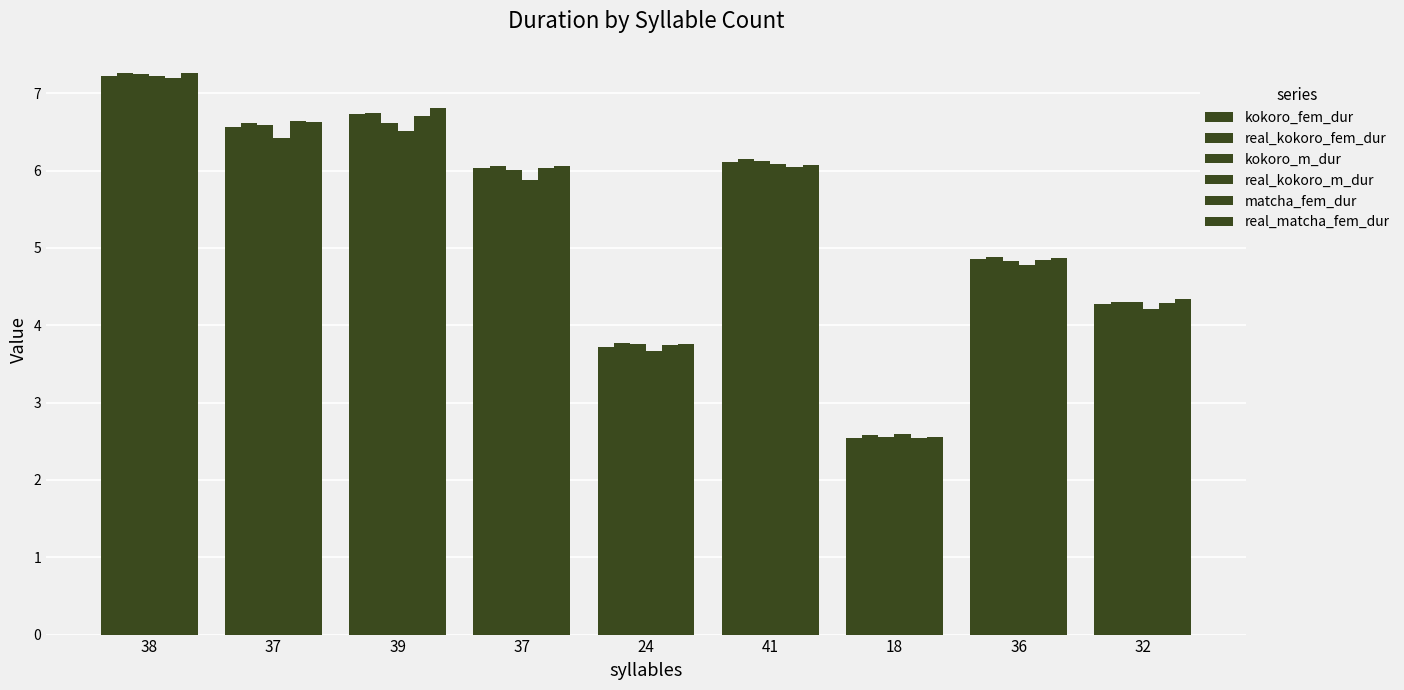

Reading right to left, list all the values displayed in this chart.

kokoro_fem_dur: 4.3	4.9	2.5	6.1	3.7	6.0	6.7	6.6	7.2
real_kokoro_fem_dur: 4.3	4.9	2.6	6.2	3.8	6.1	6.7	6.6	7.3
kokoro_m_dur: 4.3	4.8	2.5	6.1	3.8	6.0	6.6	6.6	7.3
real_kokoro_m_dur: 4.2	4.8	2.6	6.1	3.7	5.9	6.5	6.4	7.2
matcha_fem_dur: 4.3	4.8	2.5	6.1	3.7	6.0	6.7	6.6	7.2
real_matcha_fem_dur: 4.3	4.9	2.6	6.1	3.8	6.1	6.8	6.6	7.3